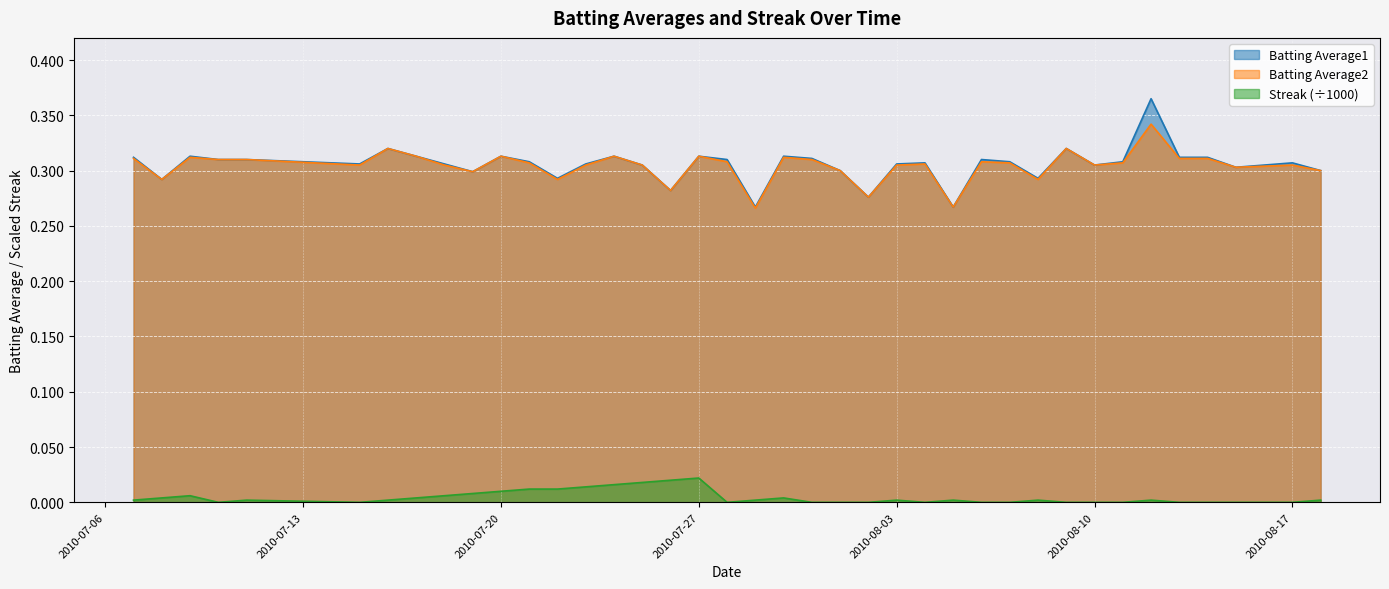

What is the minimum value for Batting Average2?

0.3